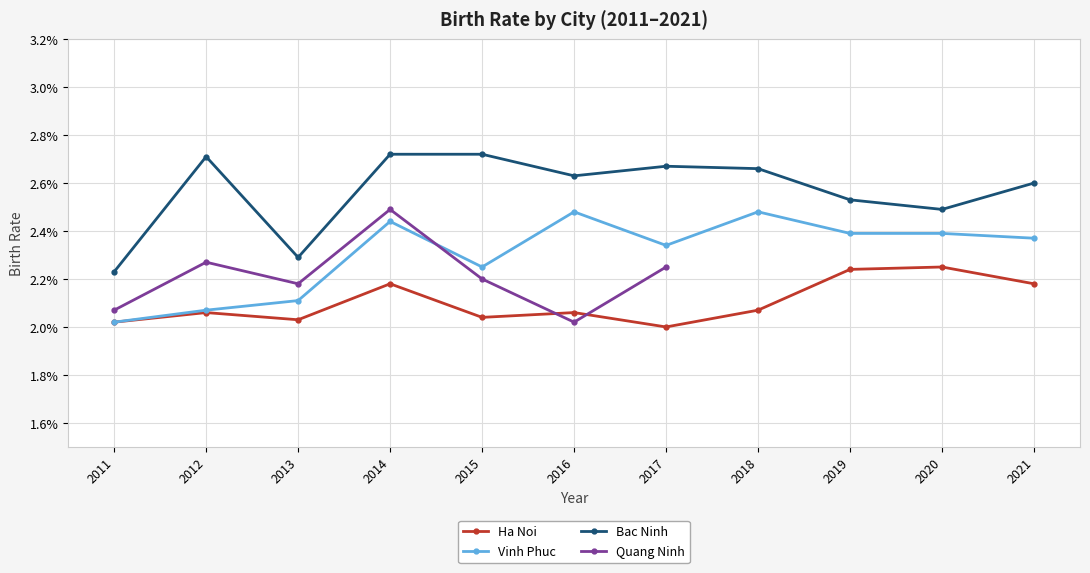

Is it true that Vinh Phuc equals 0.0 at 2014?

True